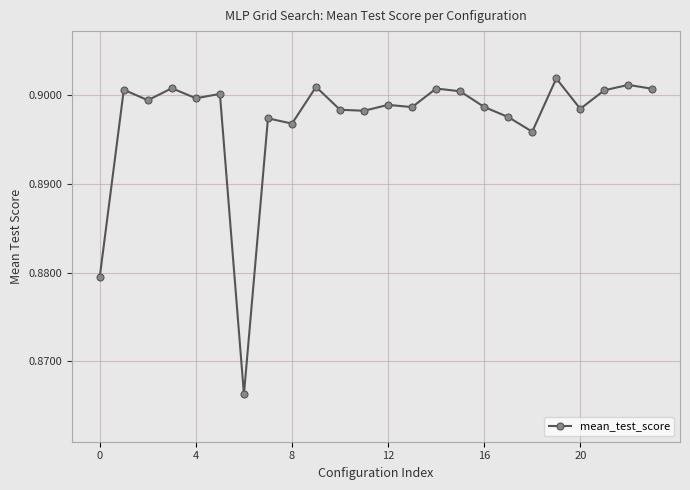

Count the values in the range 0 to 1.

24